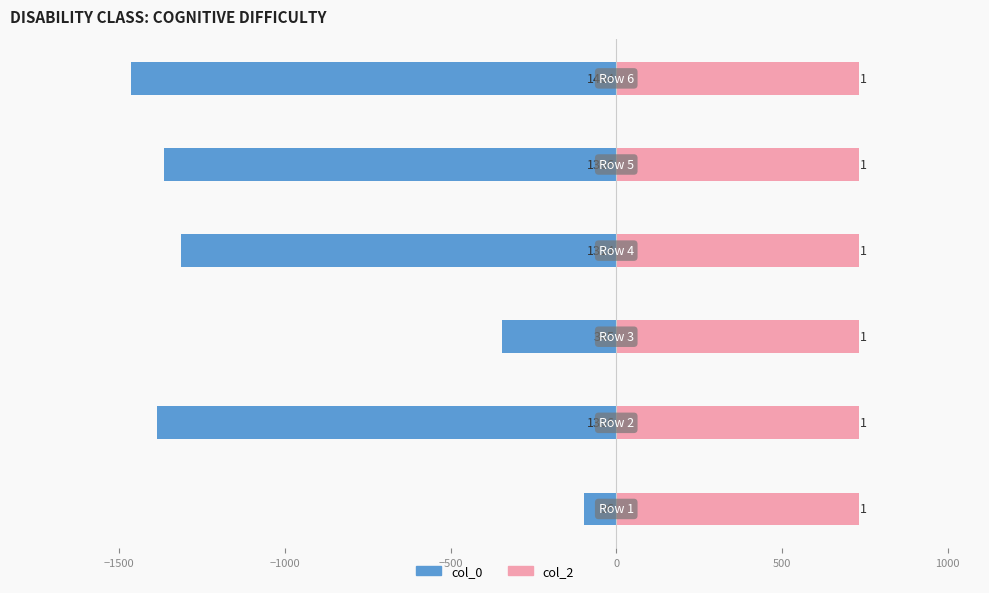

What are all the series names shown in the legend?

col_0, col_2